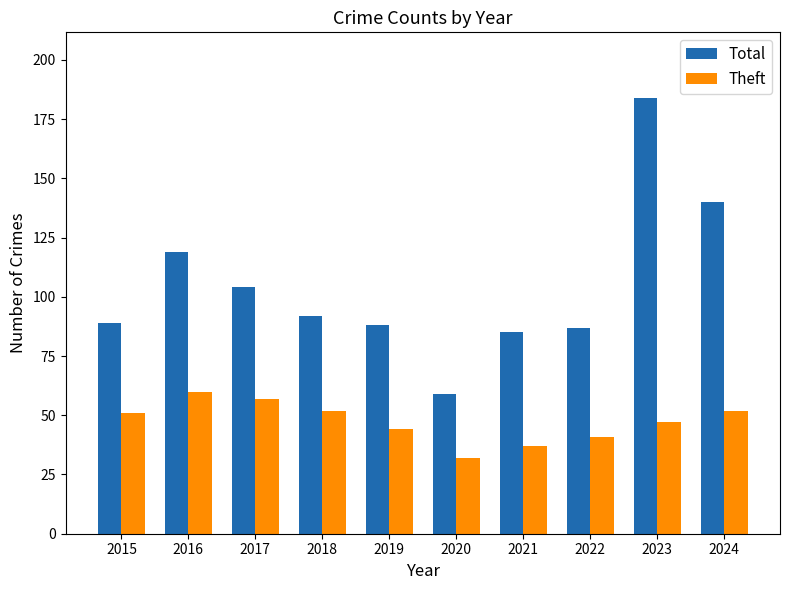

At 2020, list the series in order from largest to smallest.

Total, Theft